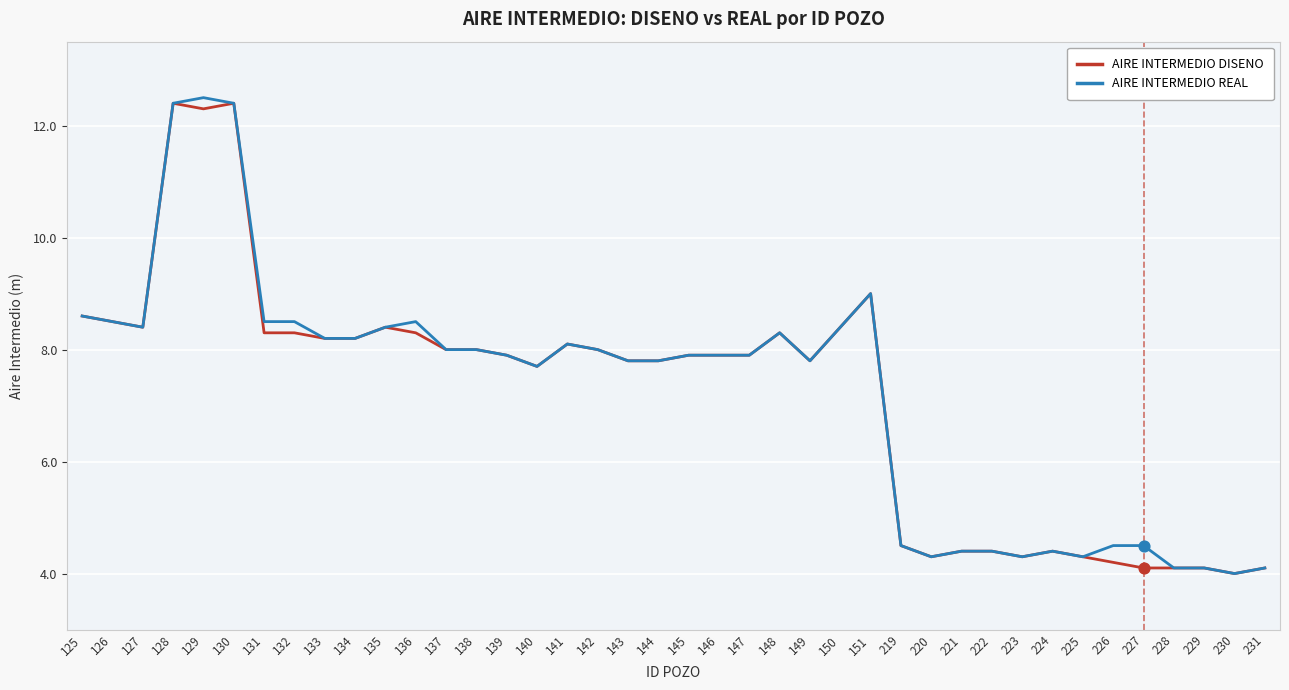

What is the total value across all series at 147?

15.8